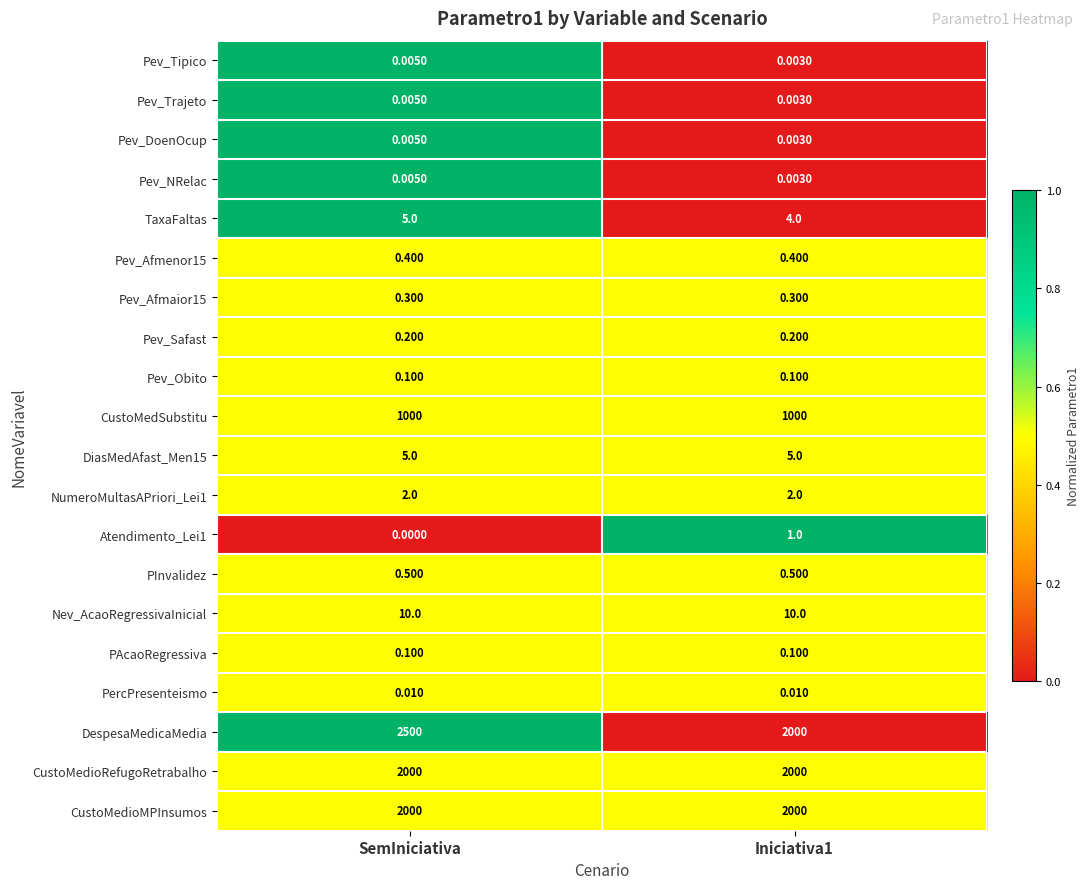

Is the value of DespesaMedicaMedia at SemIniciativa greater than the value of Pev_Afmenor15 at Iniciativa1?

Yes